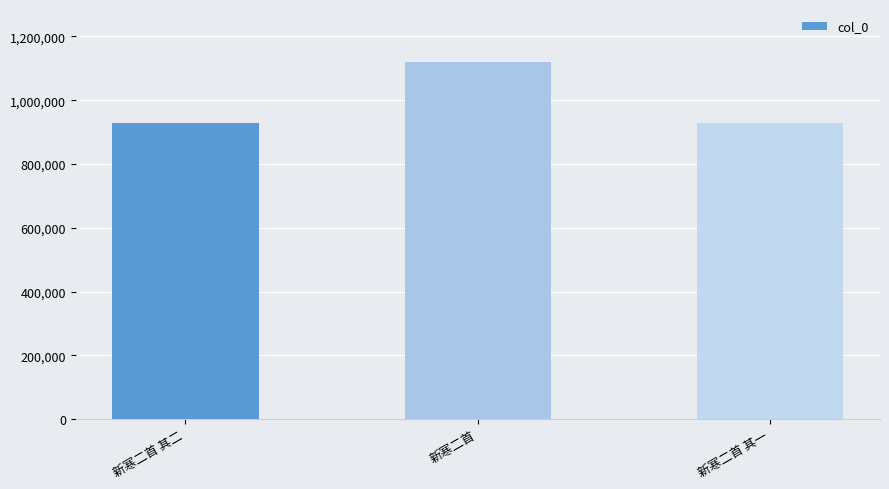

The value at 新寒二首 is 1118417. True or false?

True